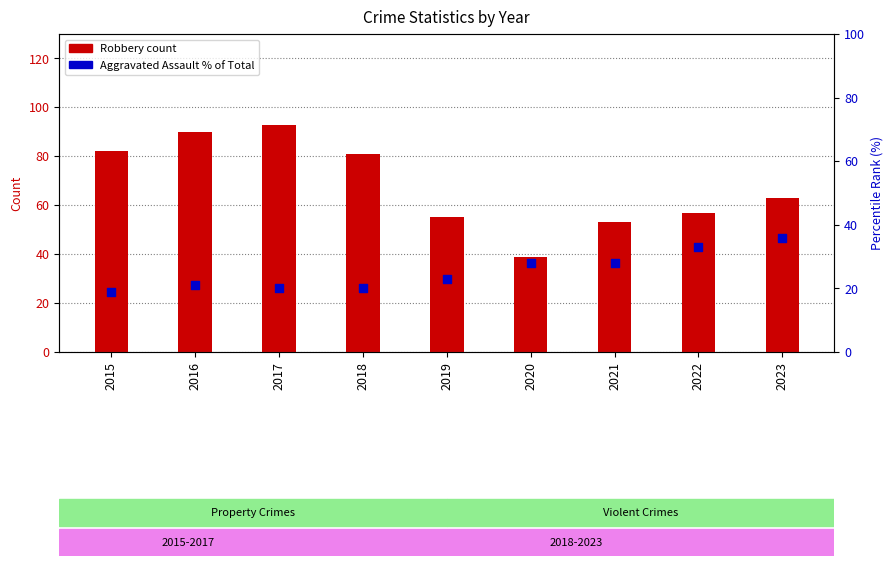

Which series has the widest spread of Y values?

Robbery (count)